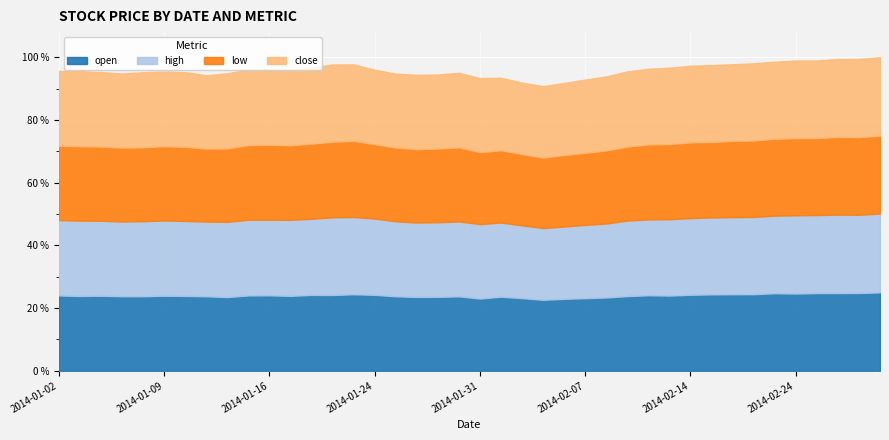

What position from the left is 2014-02-20?

34